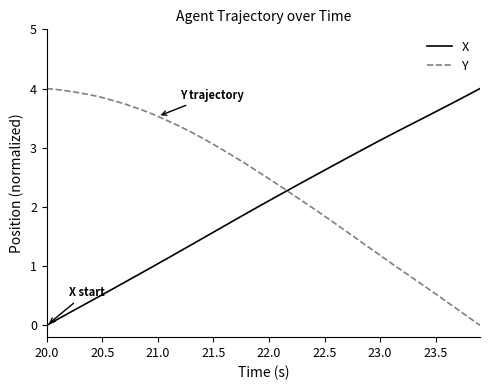

How many categories are shown in the chart?

40